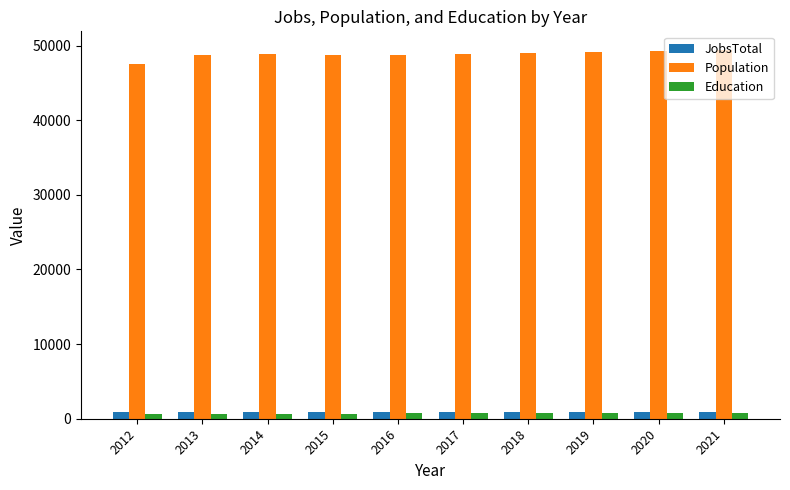

At how many categories does at least one series exceed 31774?

10